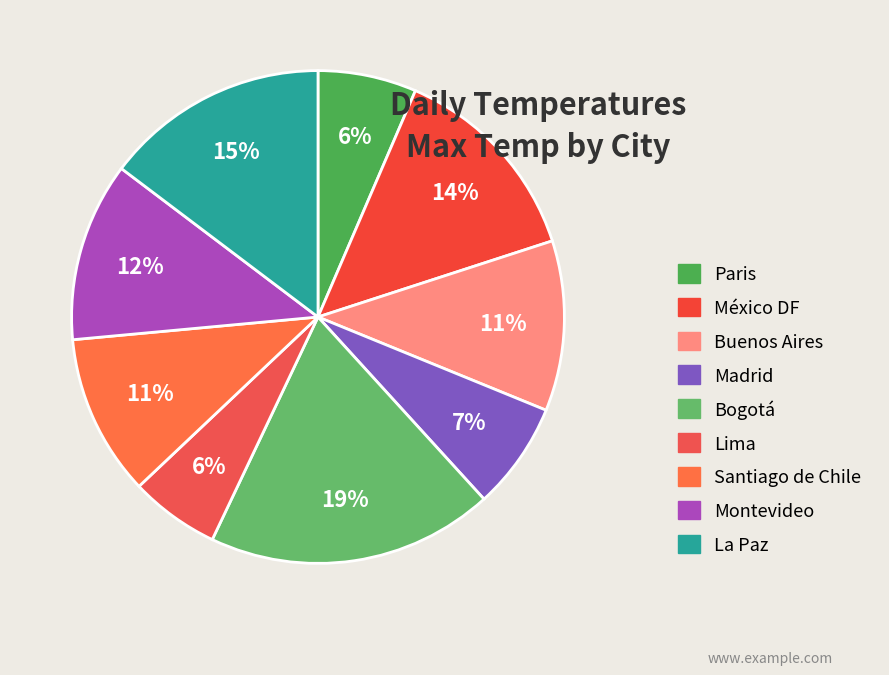

What is the largest slice in the pie chart?

Bogotá